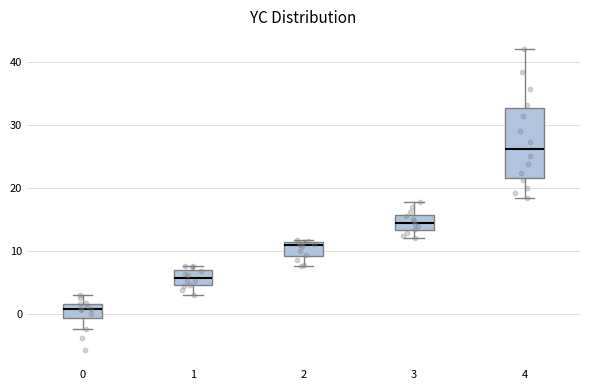

Where is the lower edge of the box at x = 2 on the y-axis? The values are not printed on the chart, so give them approximately, as read against the axis.

9